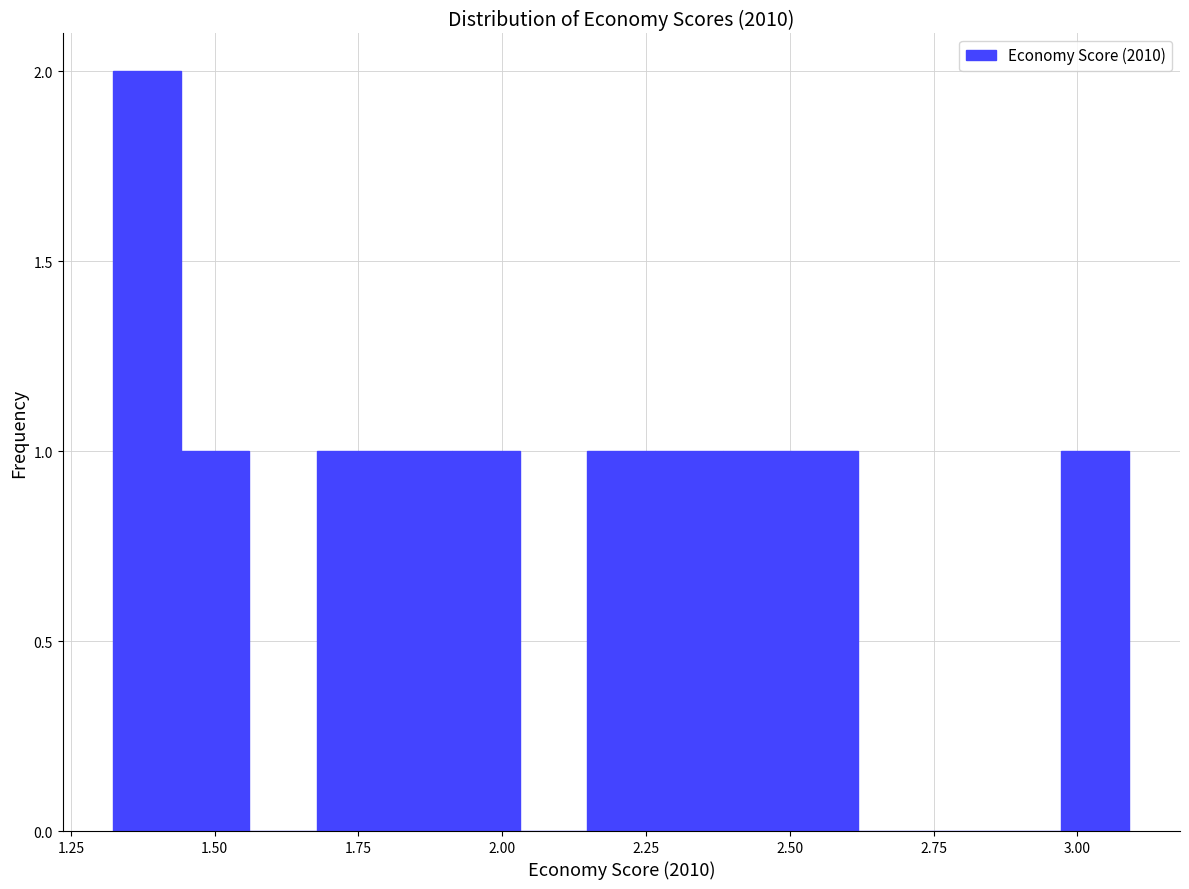

Read against the x-axis, roughly where is the centre of the tallest bar?

1.40